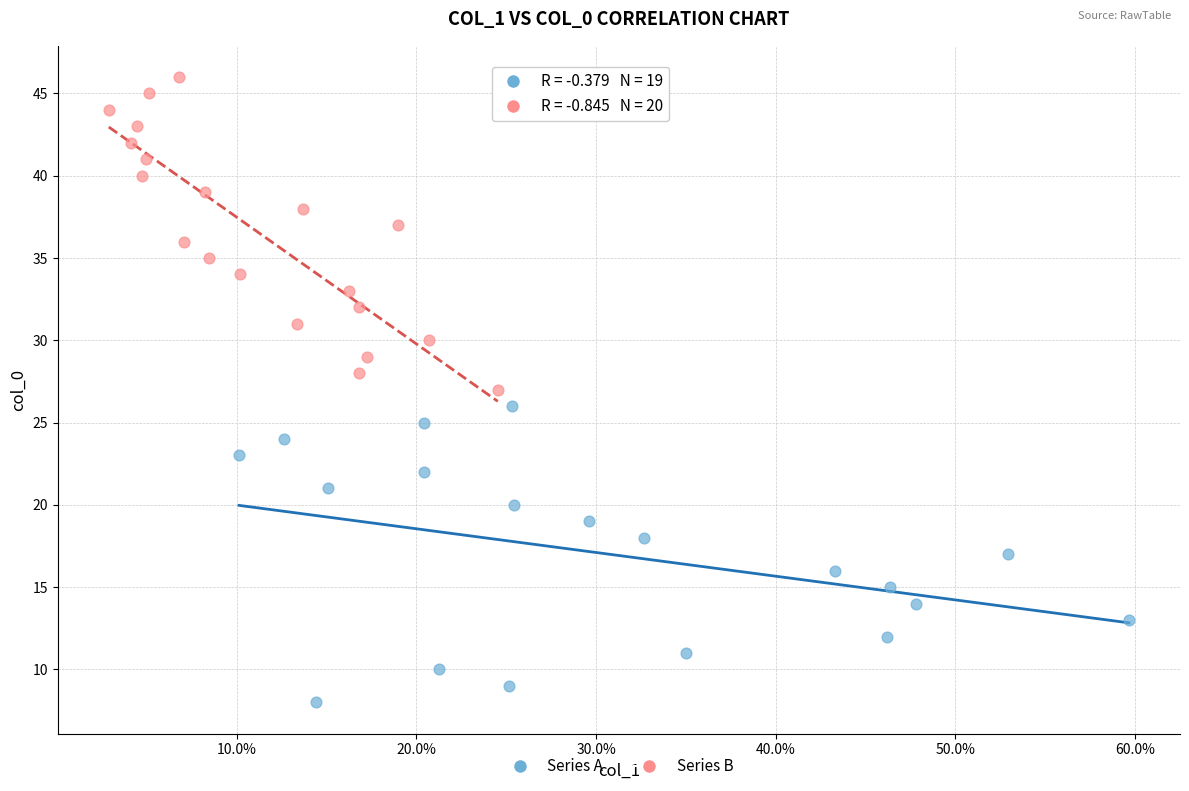

Which series contains the highest Y value?

Series B